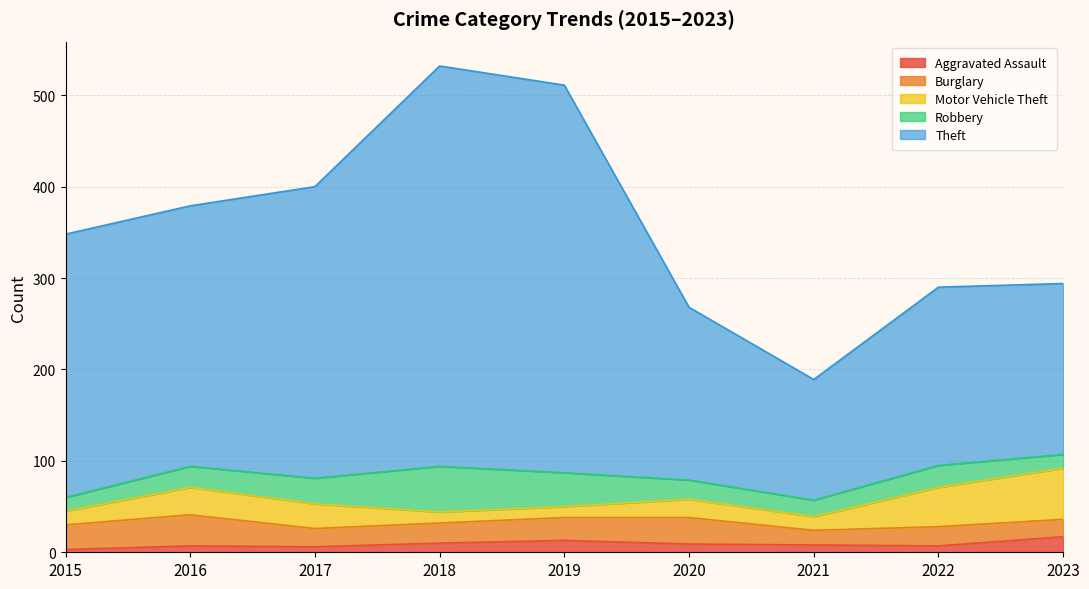

What value does the Motor Vehicle Theft series have at 2017, to the nearest 10?

30